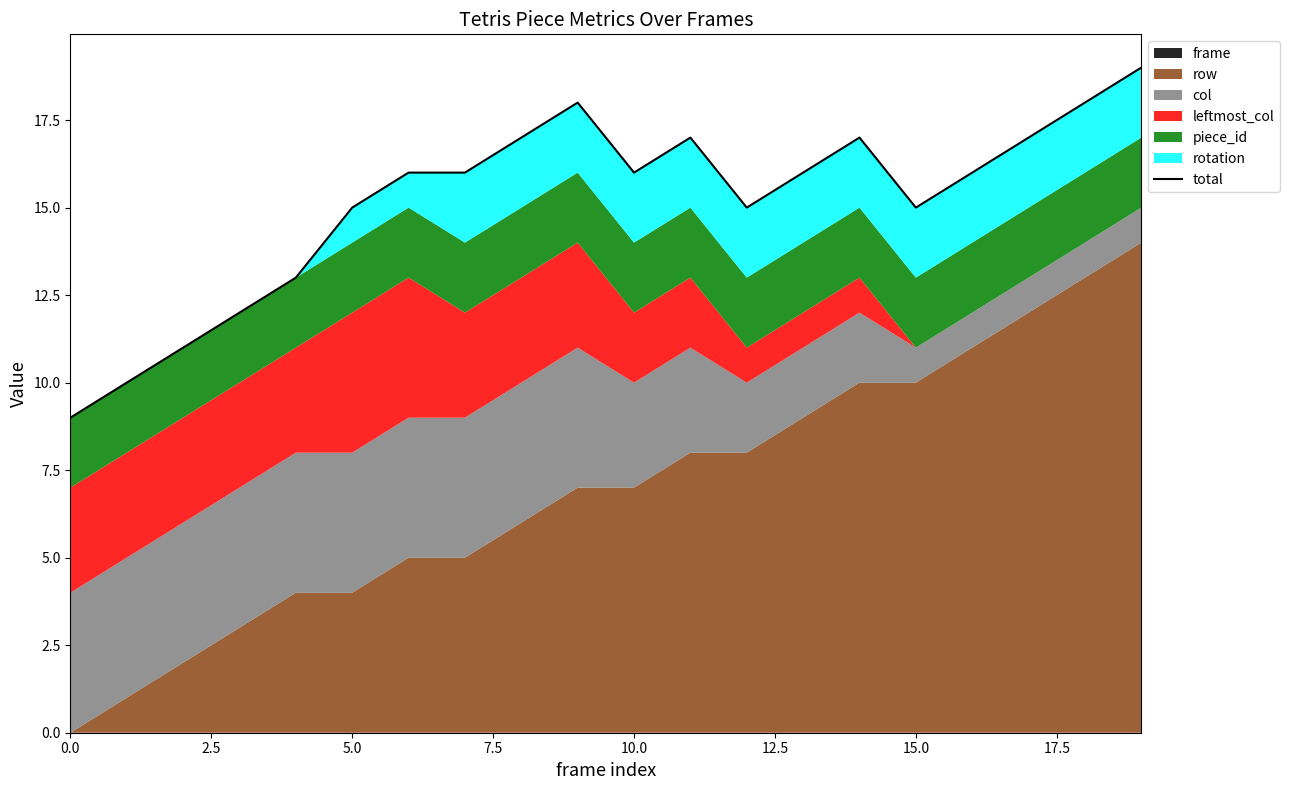

Approximately how many times larger is the value at 11 compared to 10.0?

1.3